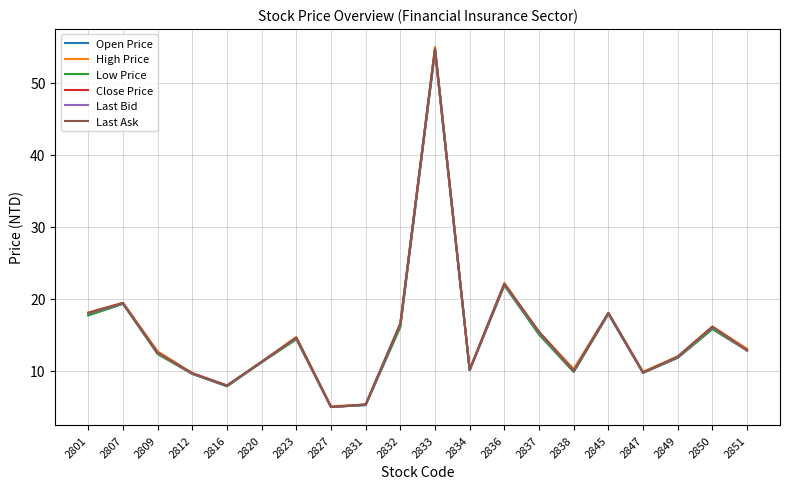

What are all the series names shown in the legend?

Open Price, High Price, Low Price, Close Price, Last Bid, Last Ask